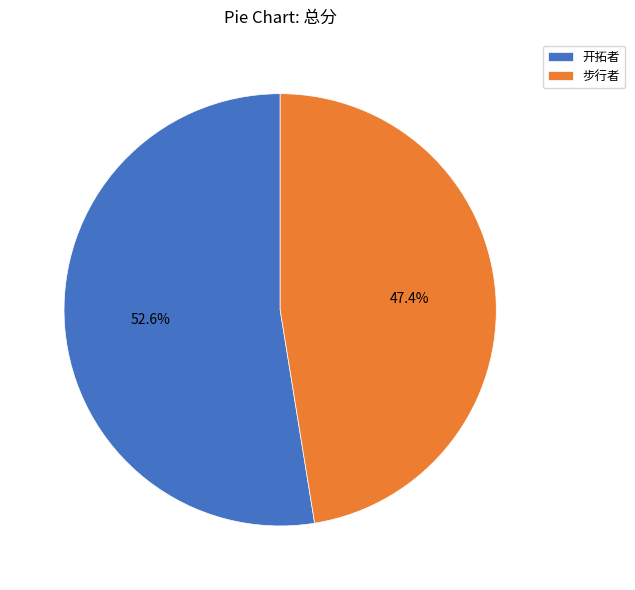

Rank the categories by value from highest to lowest.

开拓者, 步行者